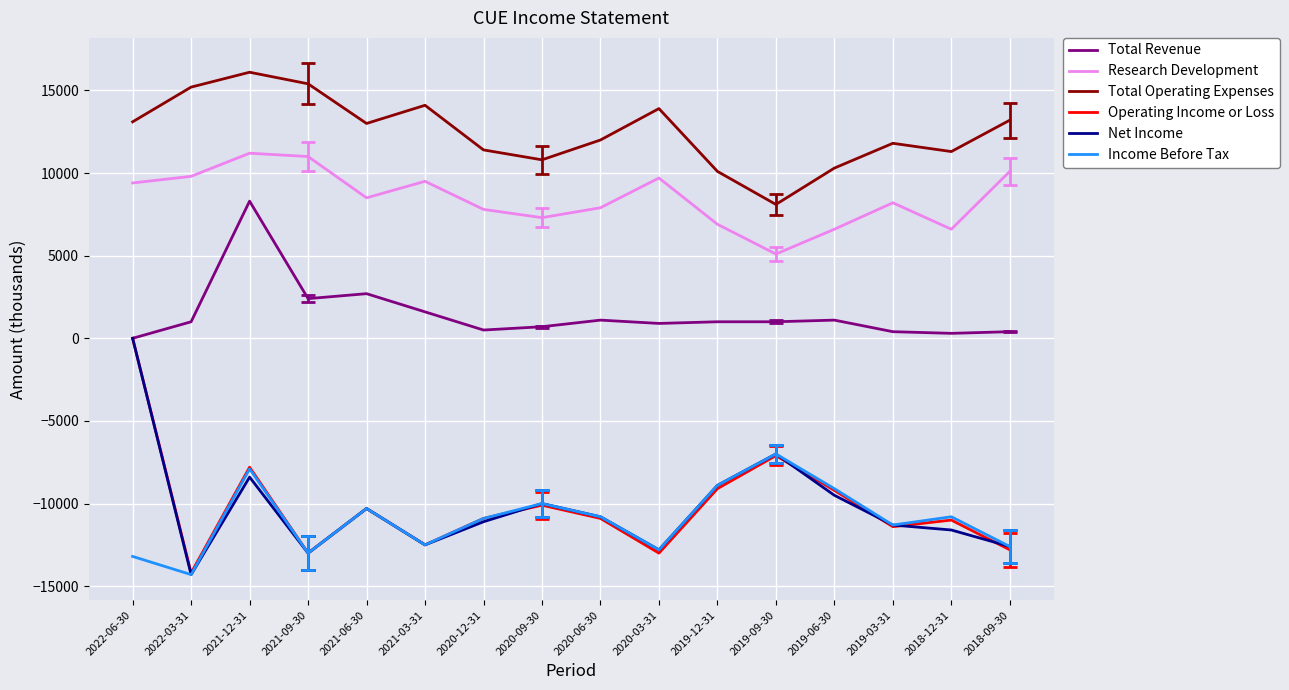

What is the smallest value displayed?

-14300